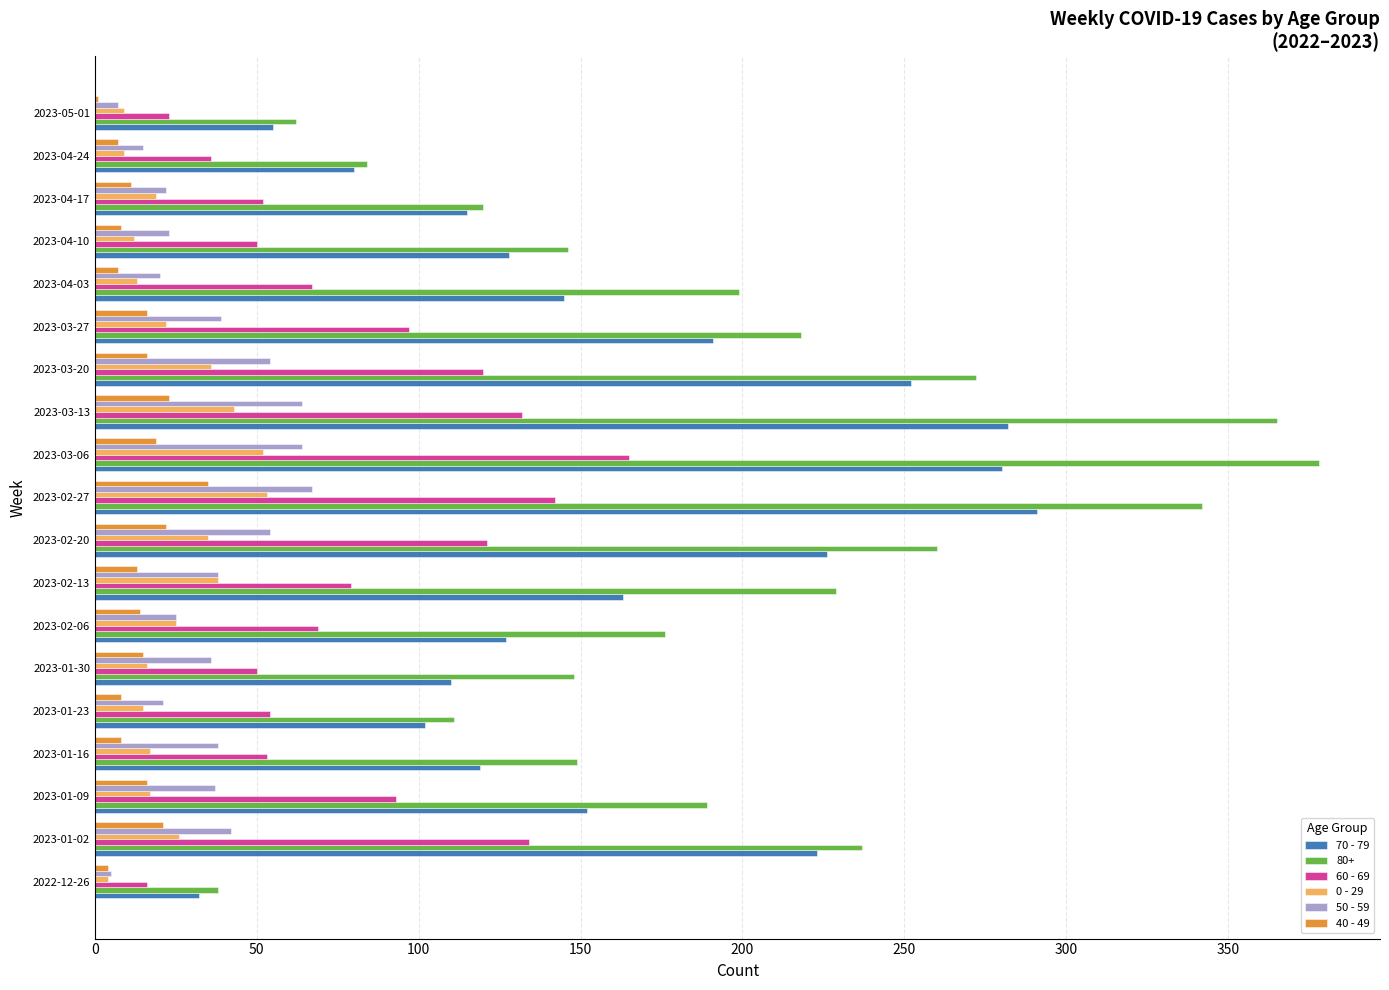

Is the value of 80+ at 2022-12-26 greater than the value of 70 - 79 at 2023-03-20?

No